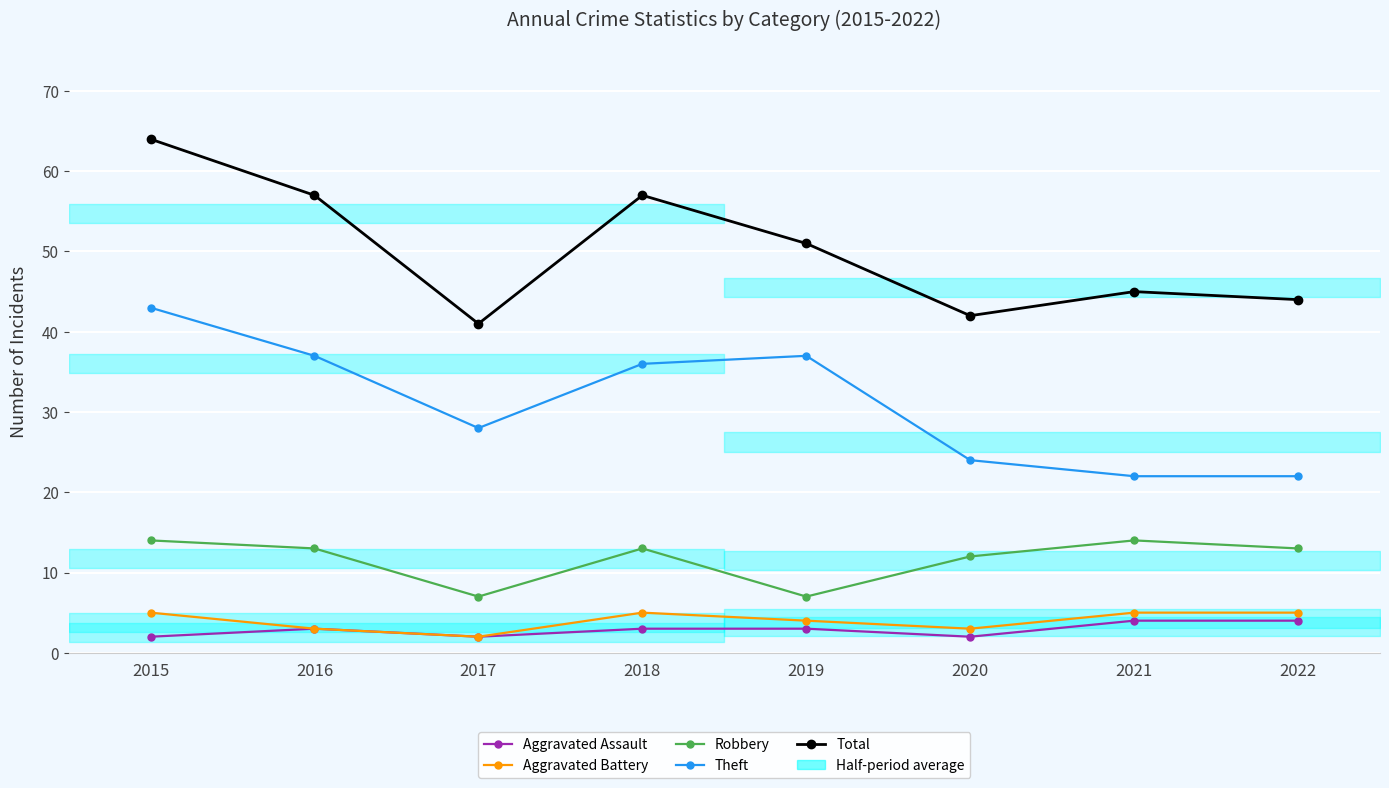

How many values in the Aggravated Assault series are below 3?

3